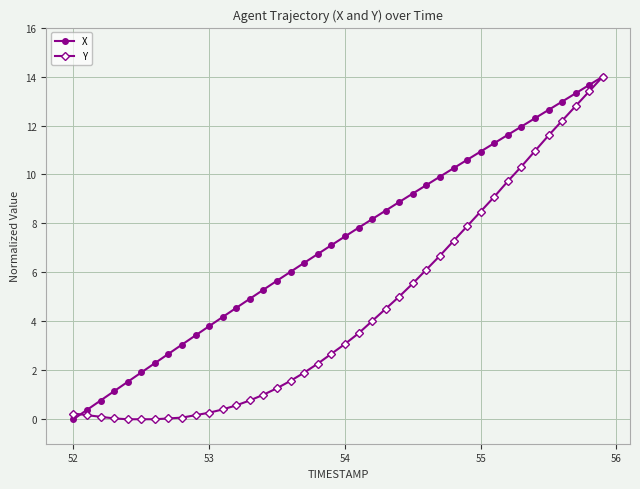

What is the value of the Y point at the 27th from the left?

6.1